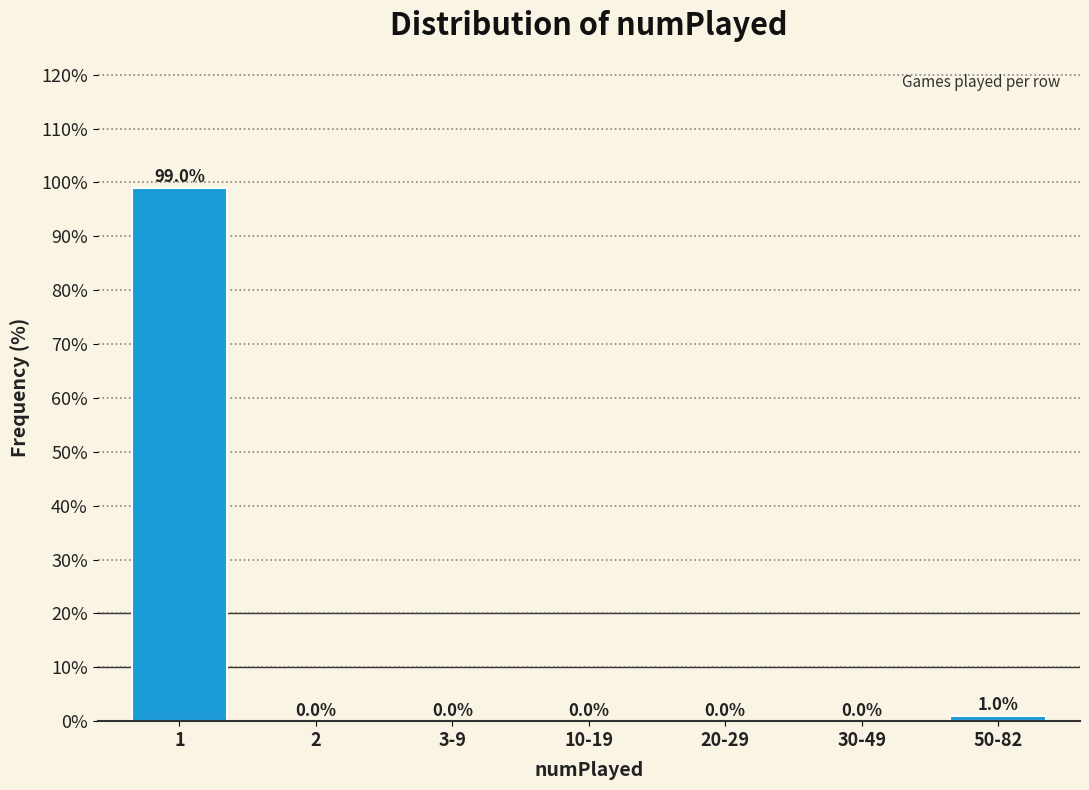

Reading left to right, list all the values displayed in this chart.

1=99.0	2=0.0	3-9=0.0	10-19=0.0	20-29=0.0	30-49=0.0	50-82=1.0